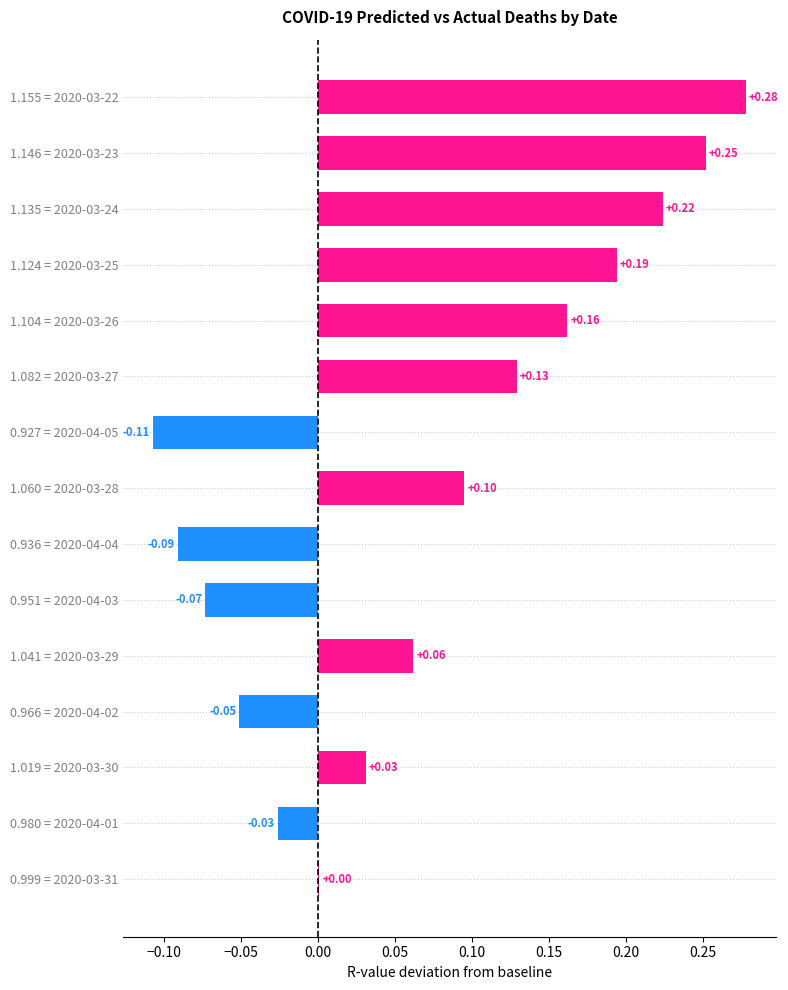

Does the chart contain stacked bars?

No